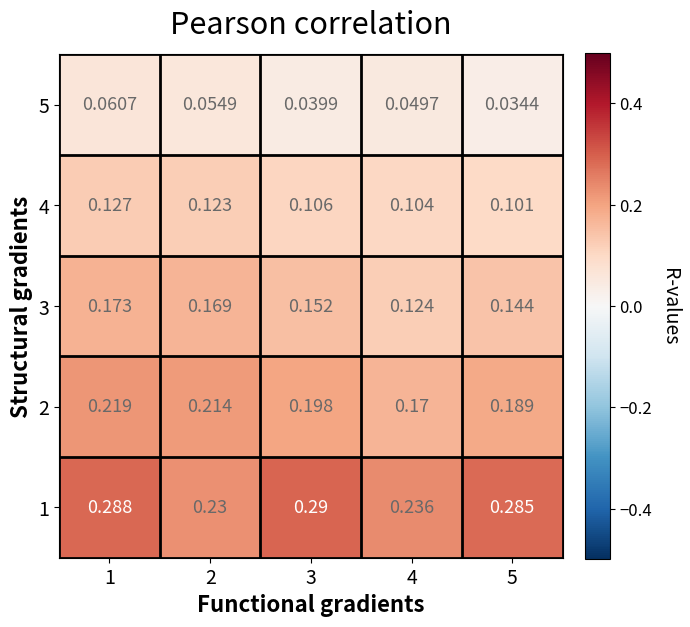

Is the value of 5 at 5 greater than the value of 1 at 3?

No